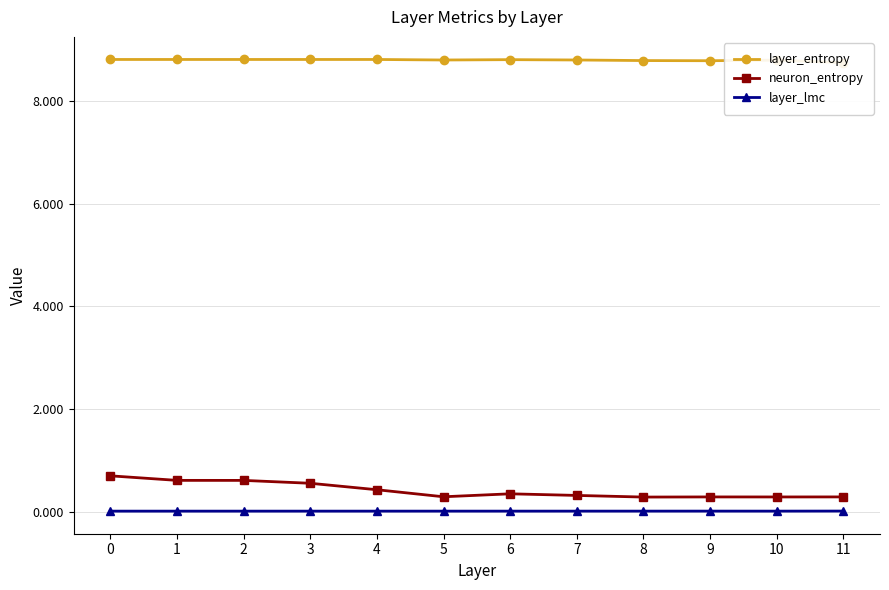

True or false: layer_entropy has a value of 6.1 at 1.

False